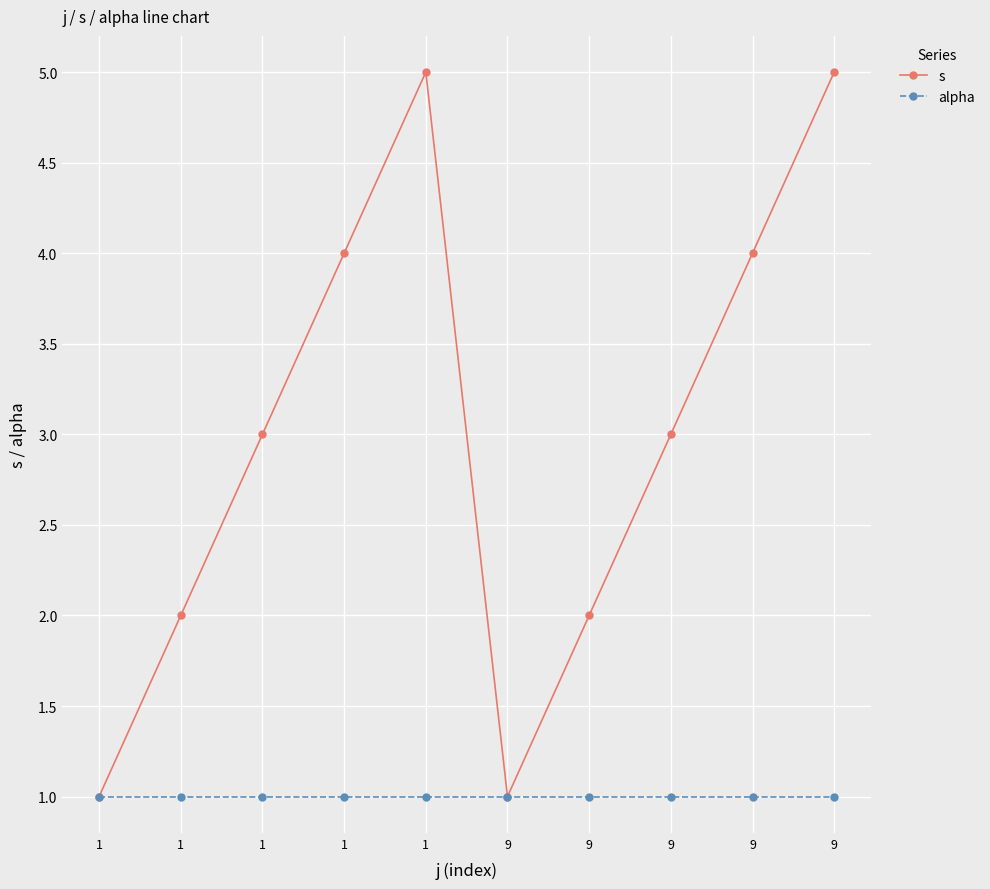

What are all the series names shown in the legend?

s, alpha